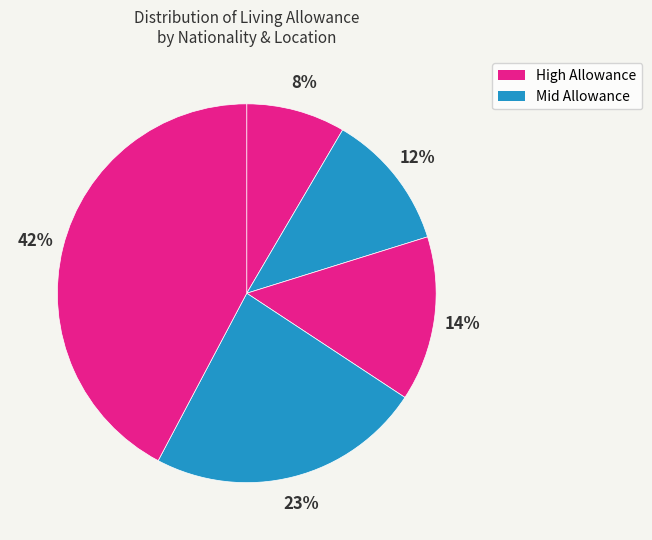

Count the number of slices in the pie.

5